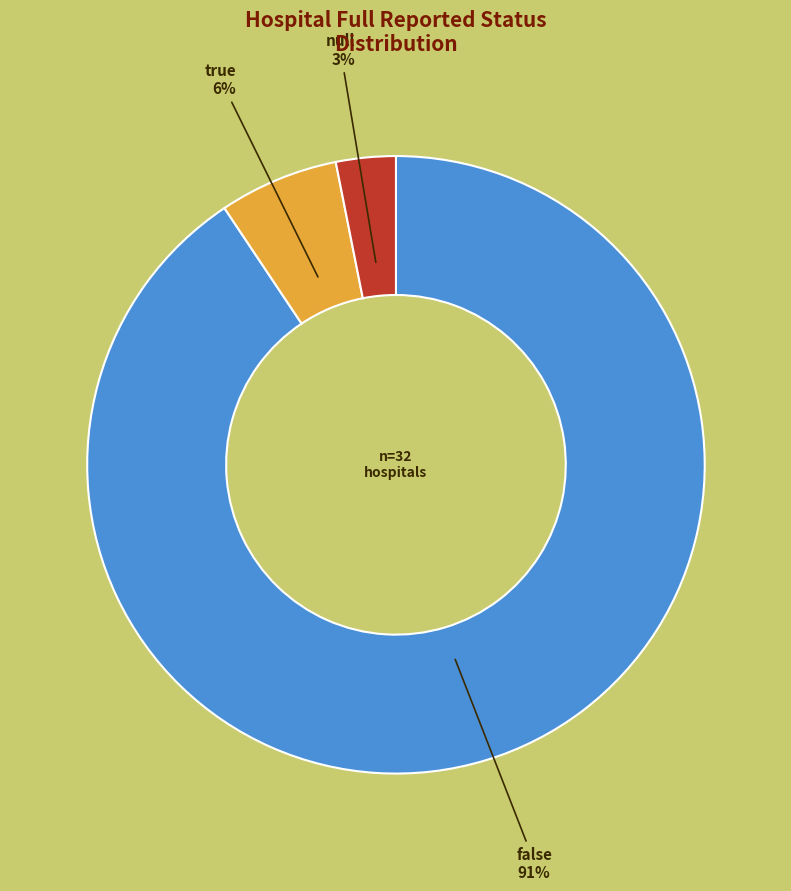

Is there any slice that represents more than half of the pie?

Yes